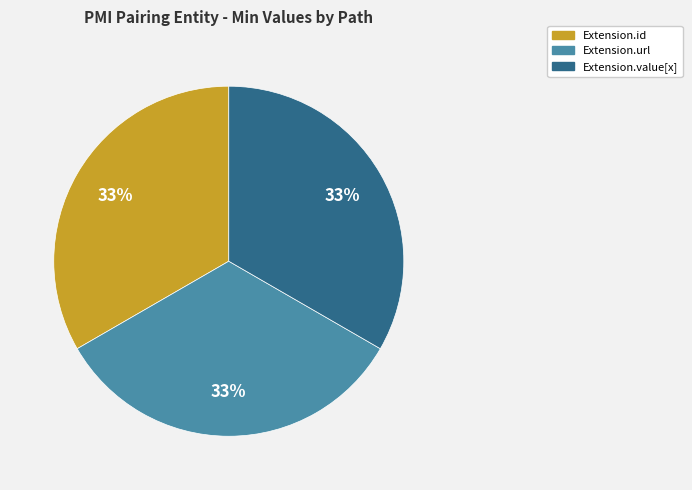

Is there a majority slice in this chart?

No